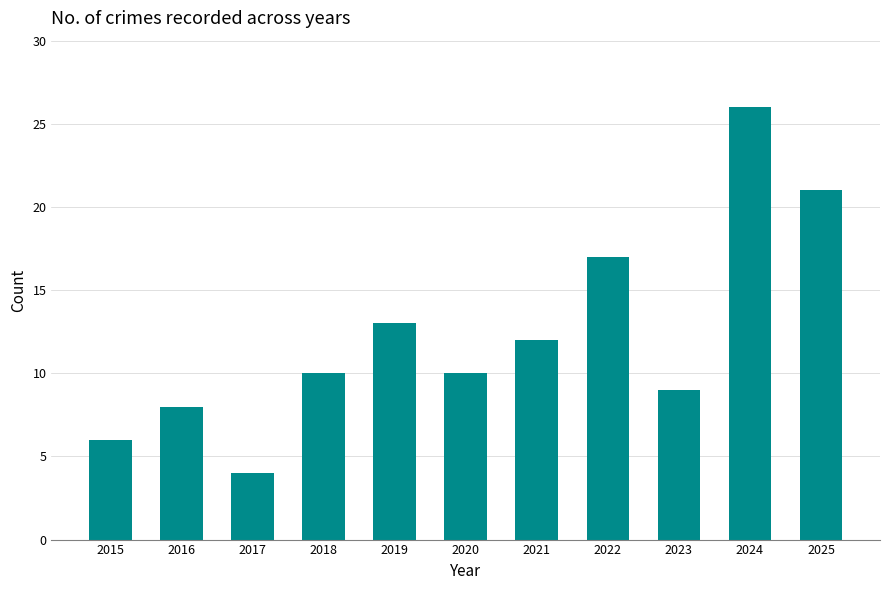

True or false: the data shows 12 at 2024.

False